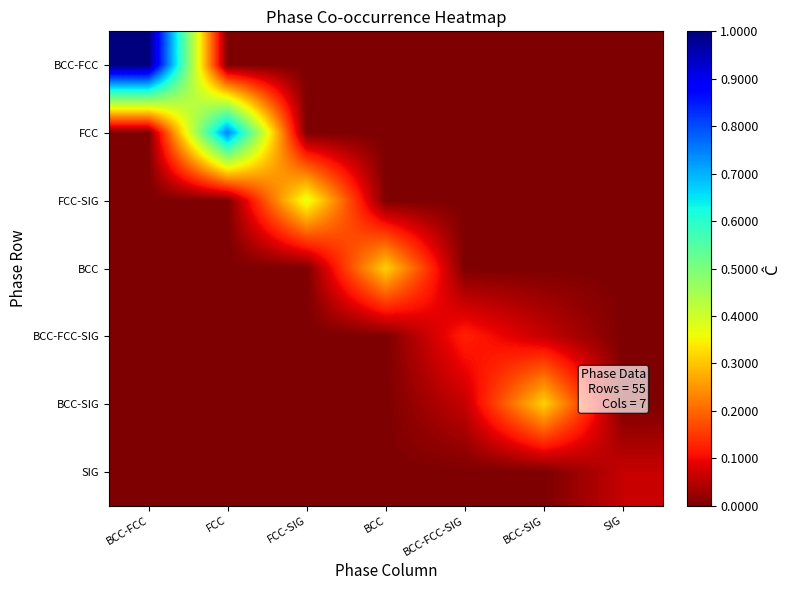

What is the difference between the highest and lowest values at BCC-FCC?

1.0